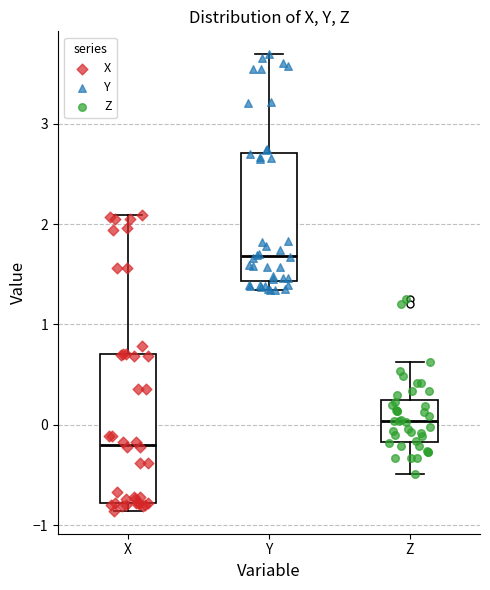

Reading left to right, transcribe this box plot: for each box, give where its median line is, the range the box spans, and where its two whiskers end, as read against the y-axis. The values are not printed on the chart, so give them approximately, as read against the axis.

X: median -0.2, box -0.8 to 0.7, whiskers -0.9 to 2.1
Y: median 1.7, box 1.4 to 2.7, whiskers 1.3 to 3.7
Z: median 0.0, box -0.2 to 0.2, whiskers -0.5 to 0.6